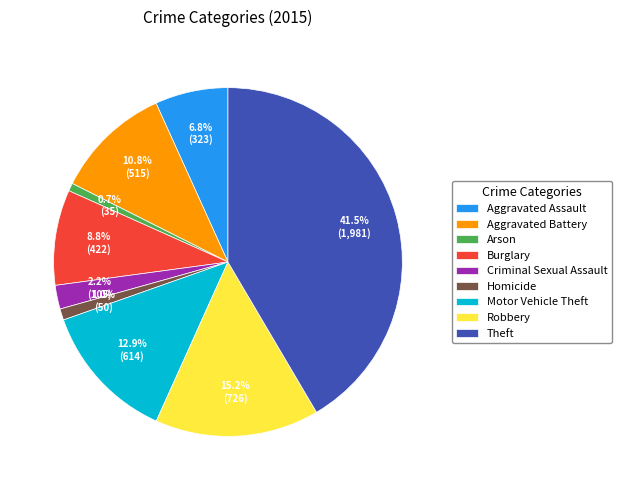

Does Homicide represent more than half of the total?

No